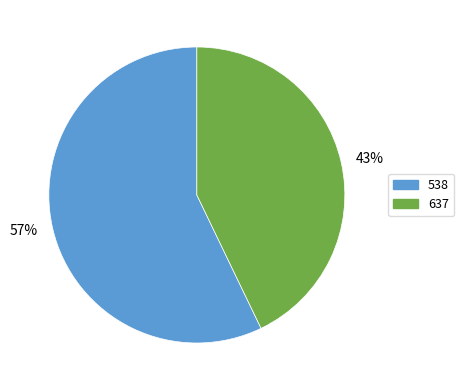

Which has a higher value, 538 or 637?

538